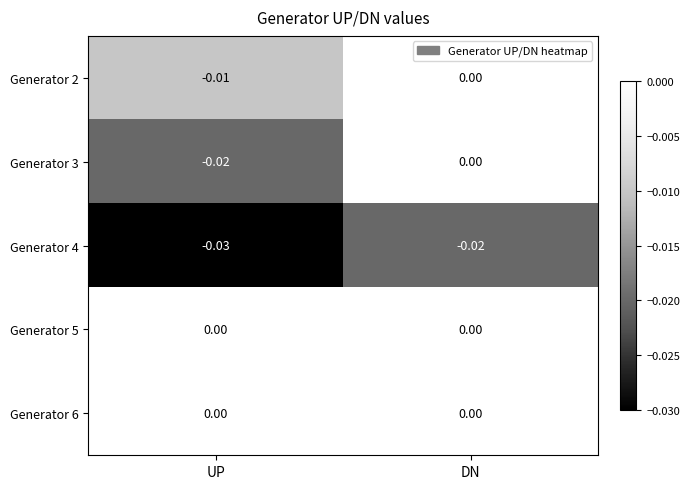

Which category has the highest value in the Generator 2 series?

DN